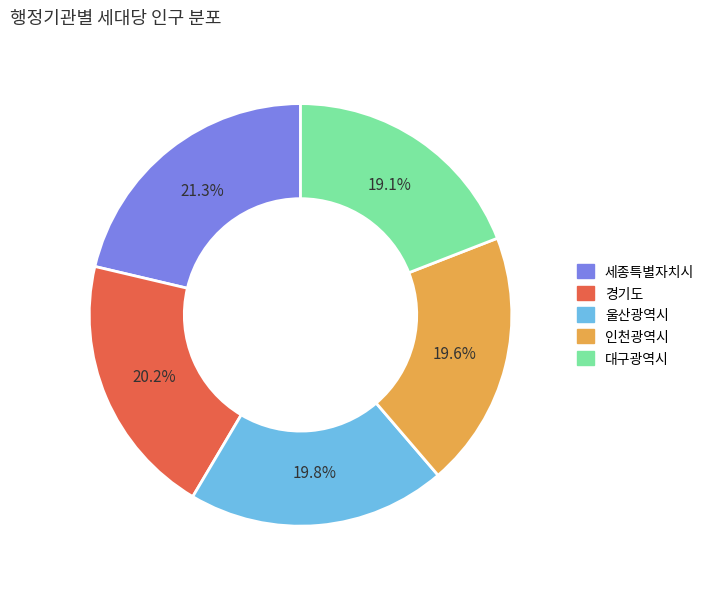

To the nearest percent, what is the combined percentage of 울산광역시 and 세종특별자치시?

41%